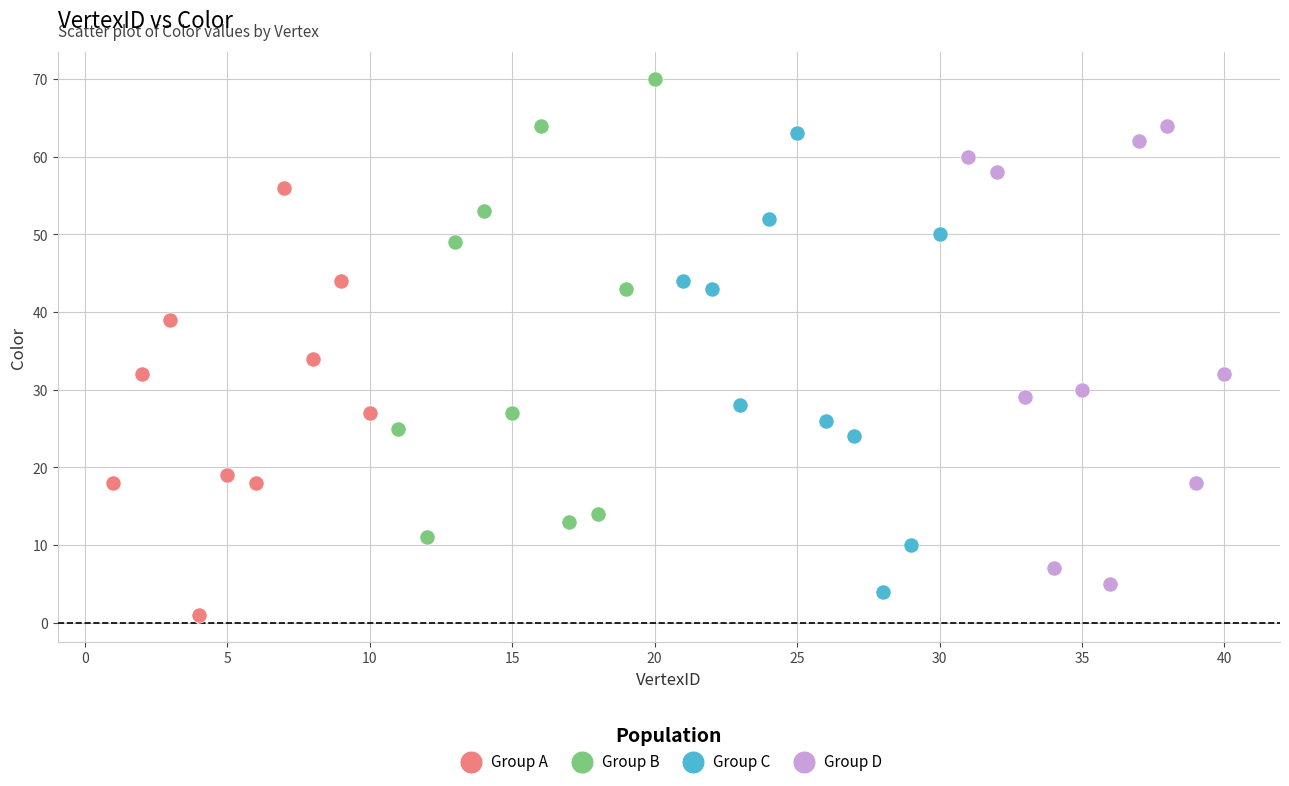

Which series contains the lowest Y value?

Group A